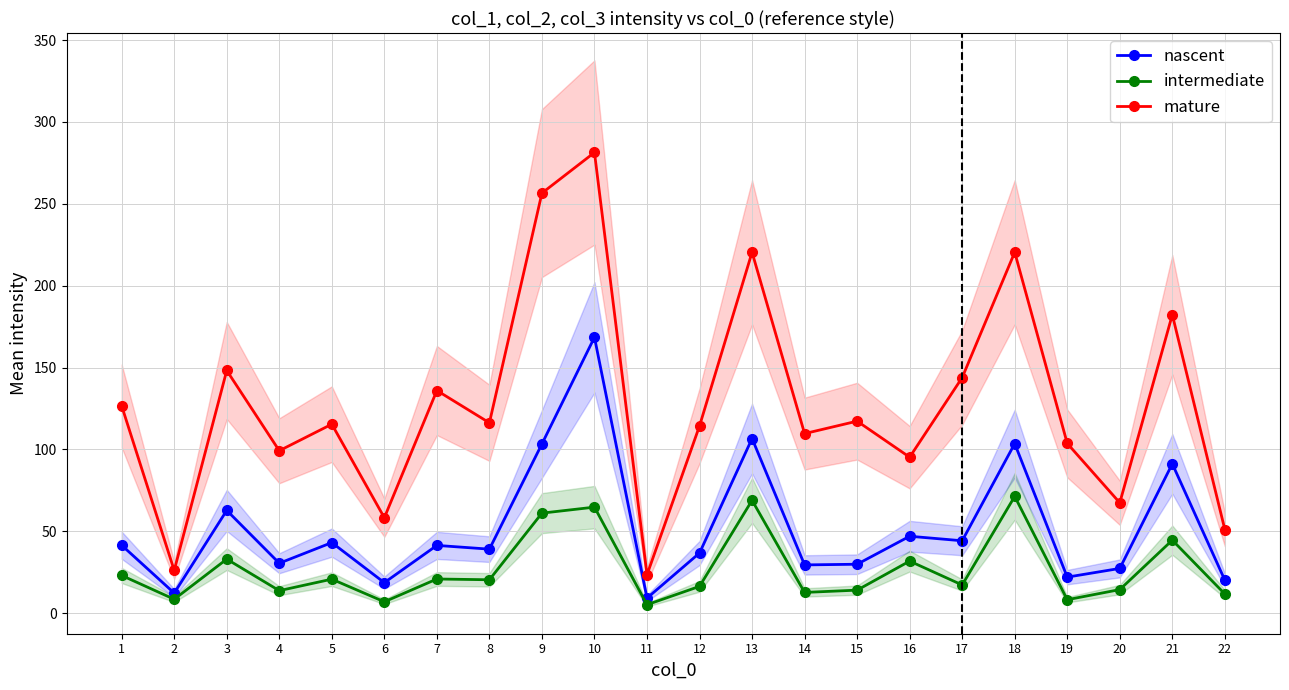

What is the average value of the mature series?

127.9